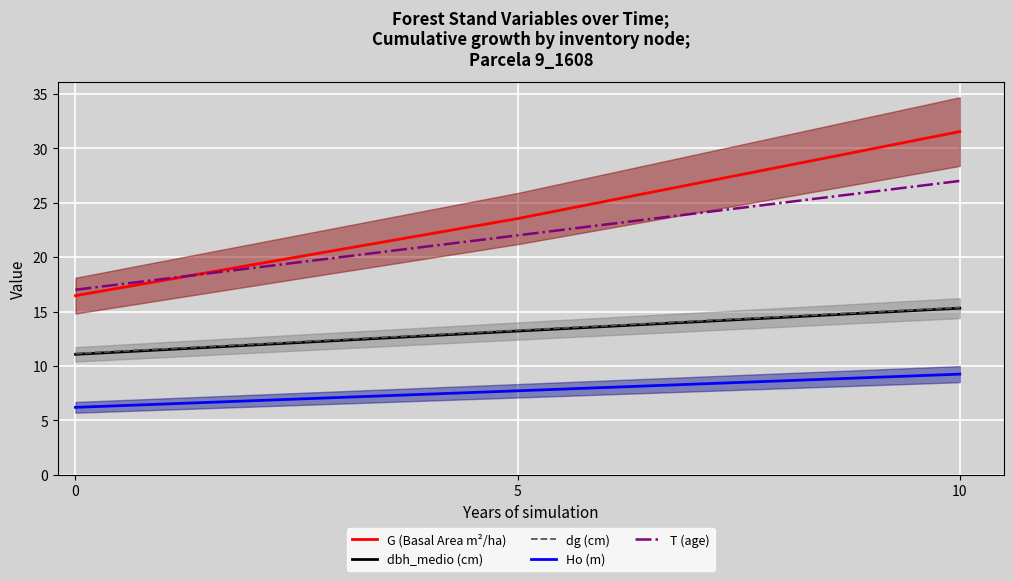

Rank the categories by dg (cm) value from highest to lowest.

10, 5, 0